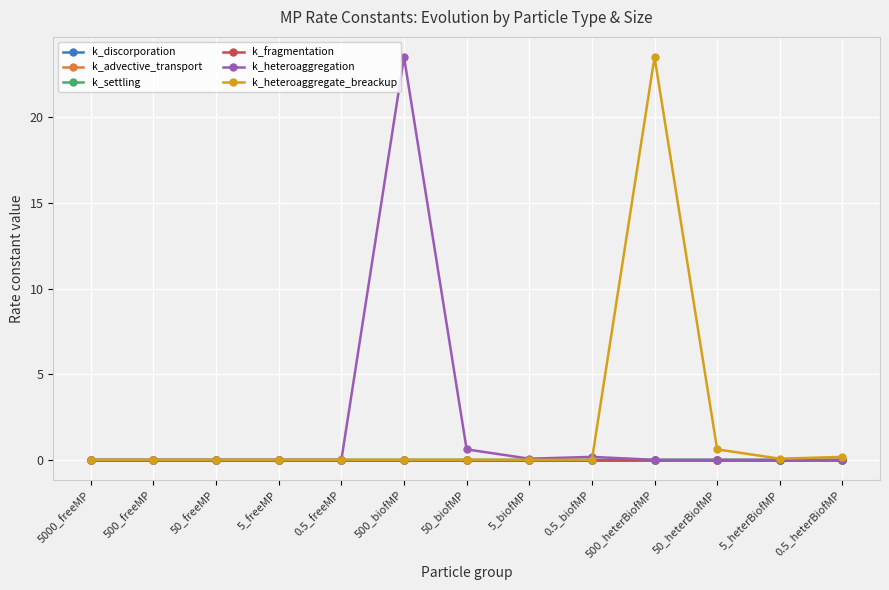

What are all the series names shown in the legend?

k_discorporation, k_advective_transport, k_settling, k_fragmentation, k_heteroaggregation, k_heteroaggregate_breackup